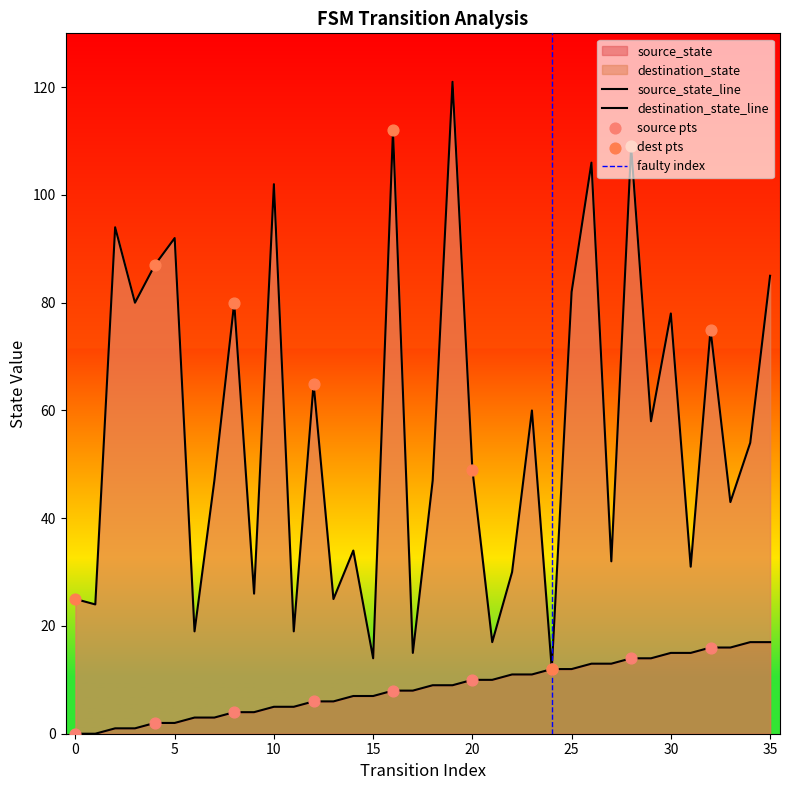

At which category is the sum across all series the highest?

19